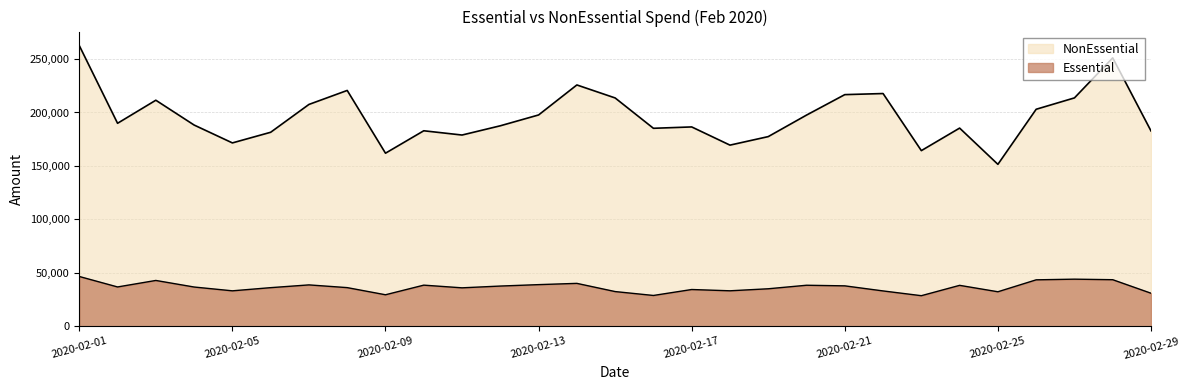

What is the average value of the Essential series?

36581